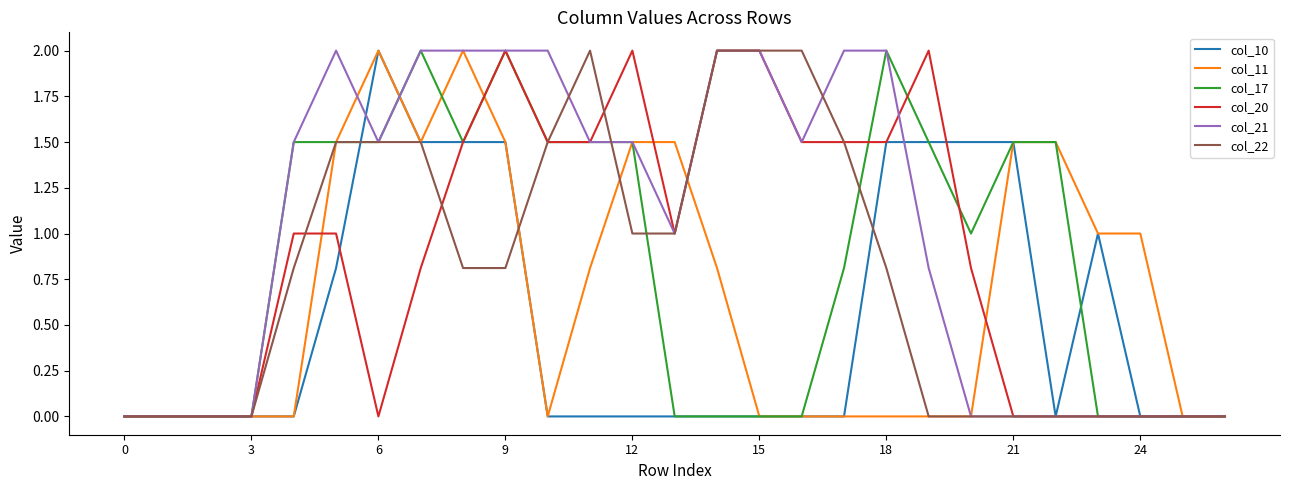

Which series has the largest total across all categories?

col_21